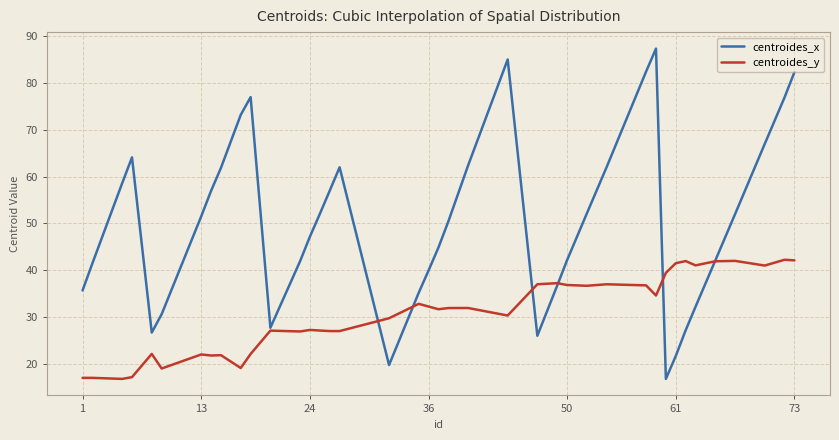

At how many categories does at least one series exceed 21?

40